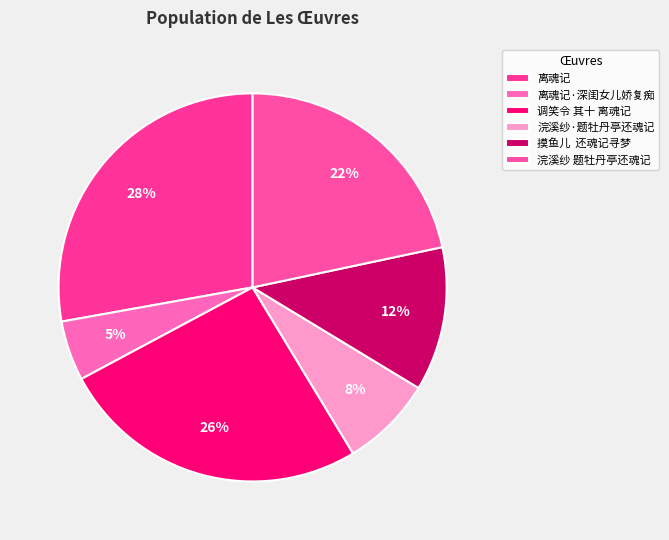

Which slice is the largest?

离魂记